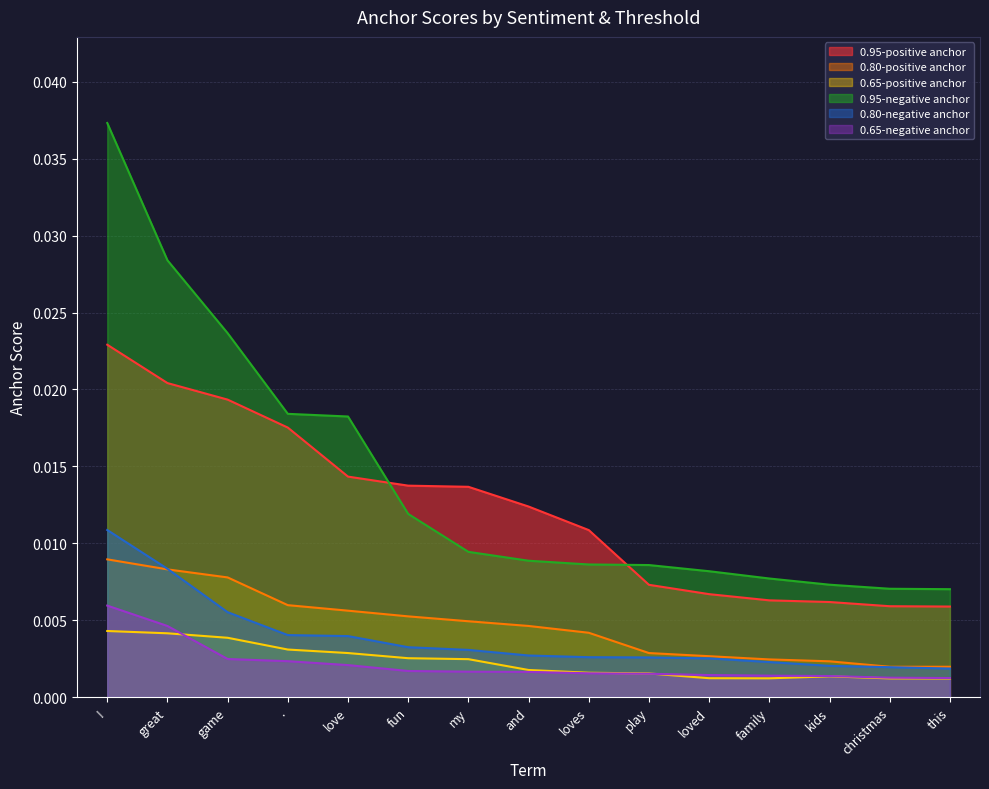

What is the label of the 2nd point from the right?

christmas